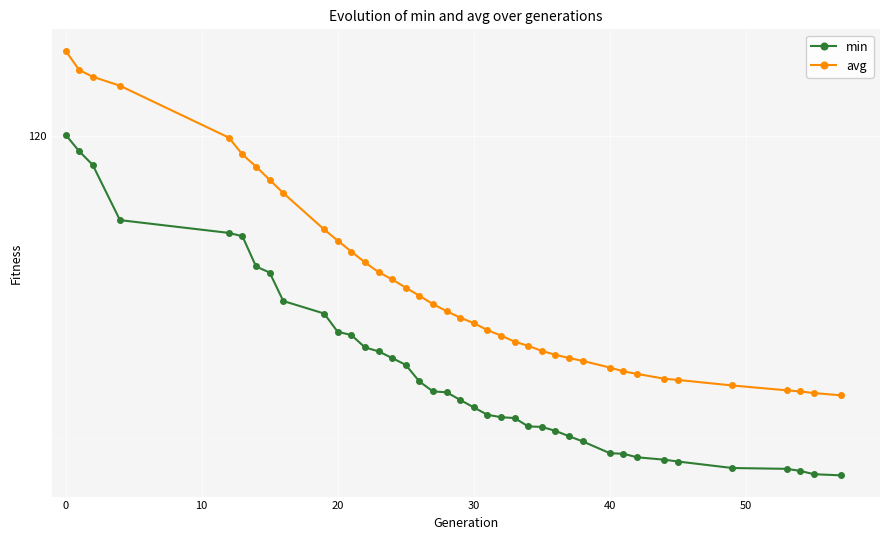

Which series has the largest total across all categories?

avg